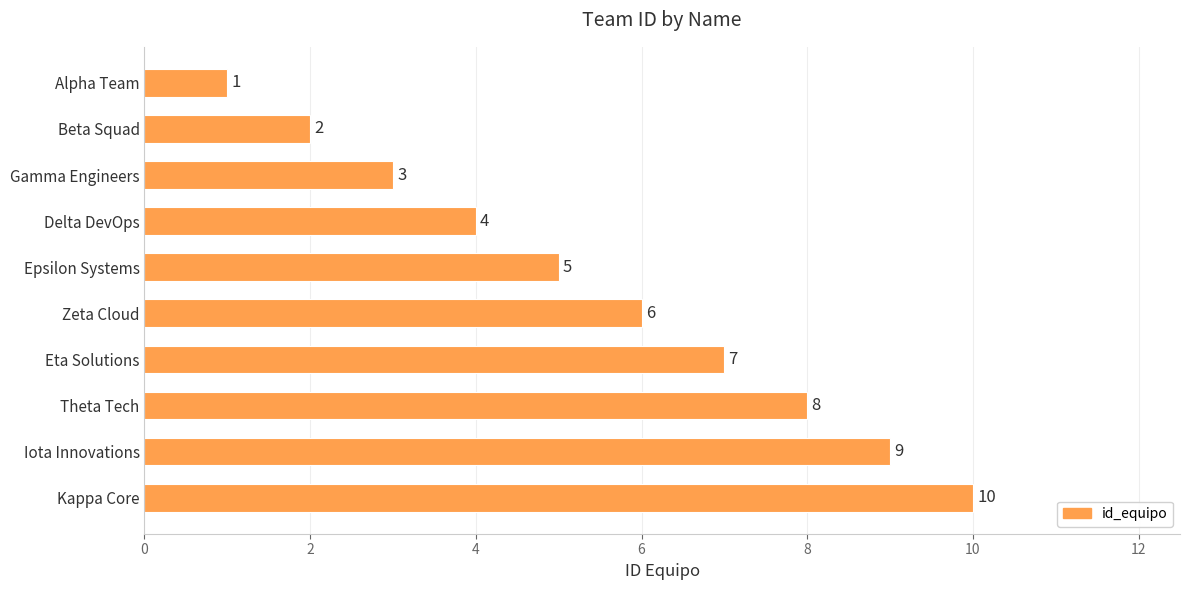

The chart shows a value of 3 at Theta Tech. True or false?

False